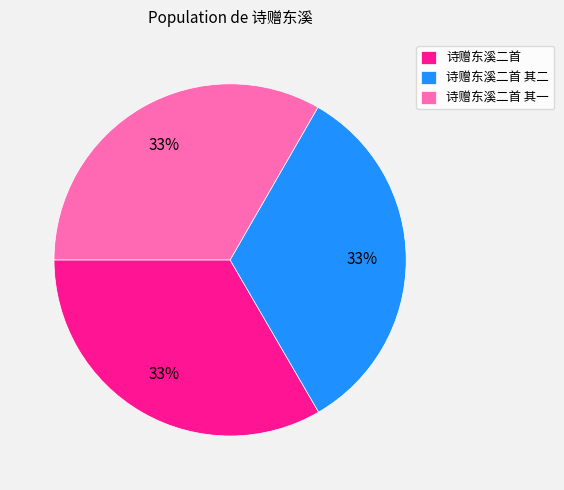

Is the sum of 诗赠东溪二首 其二 and 诗赠东溪二首 greater than half?

Yes